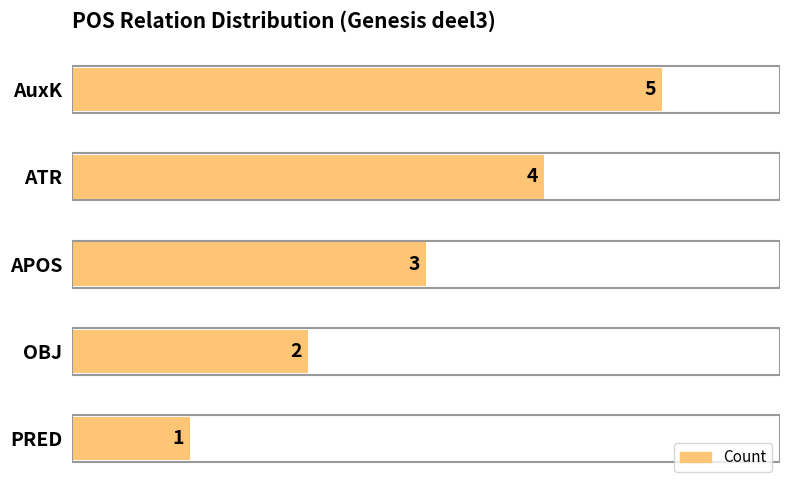

What is the average value?

3